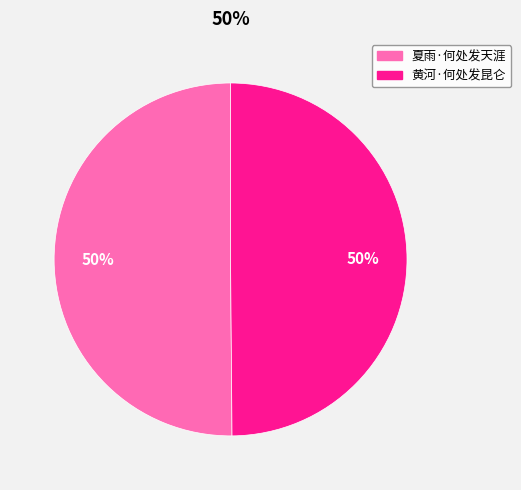

What percentage is the 黄河·何处发昆仑 slice, to the nearest percent?

50%